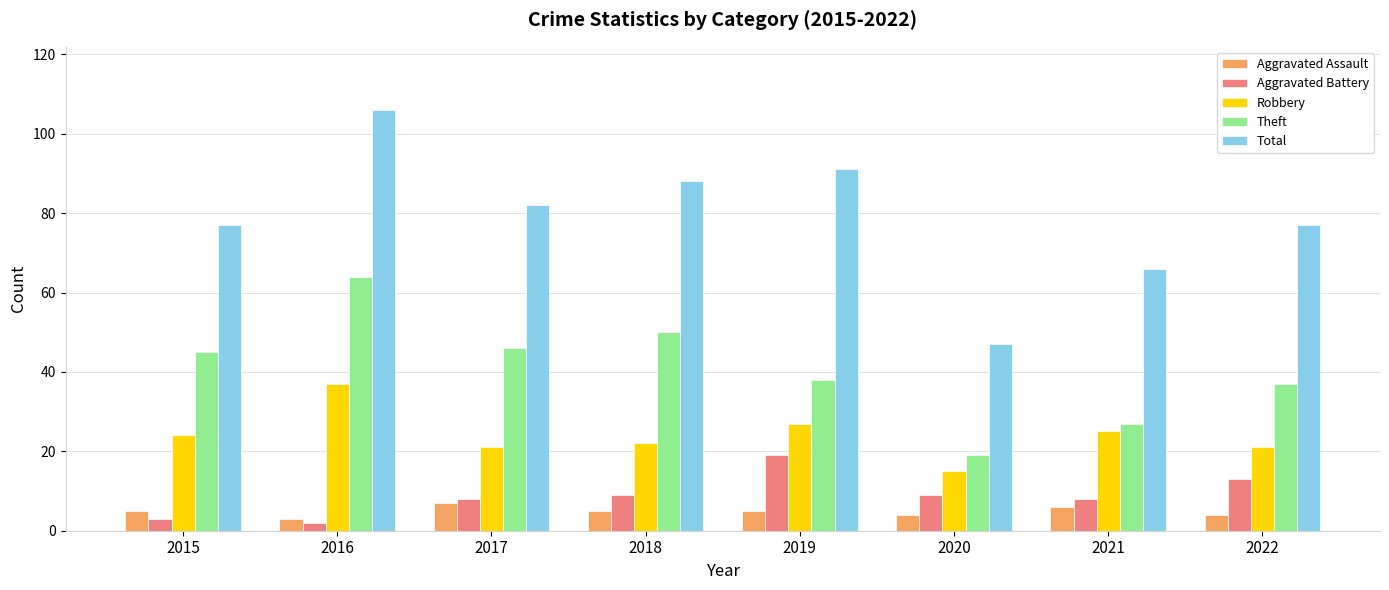

At which label is Theft closest to 41?

2019